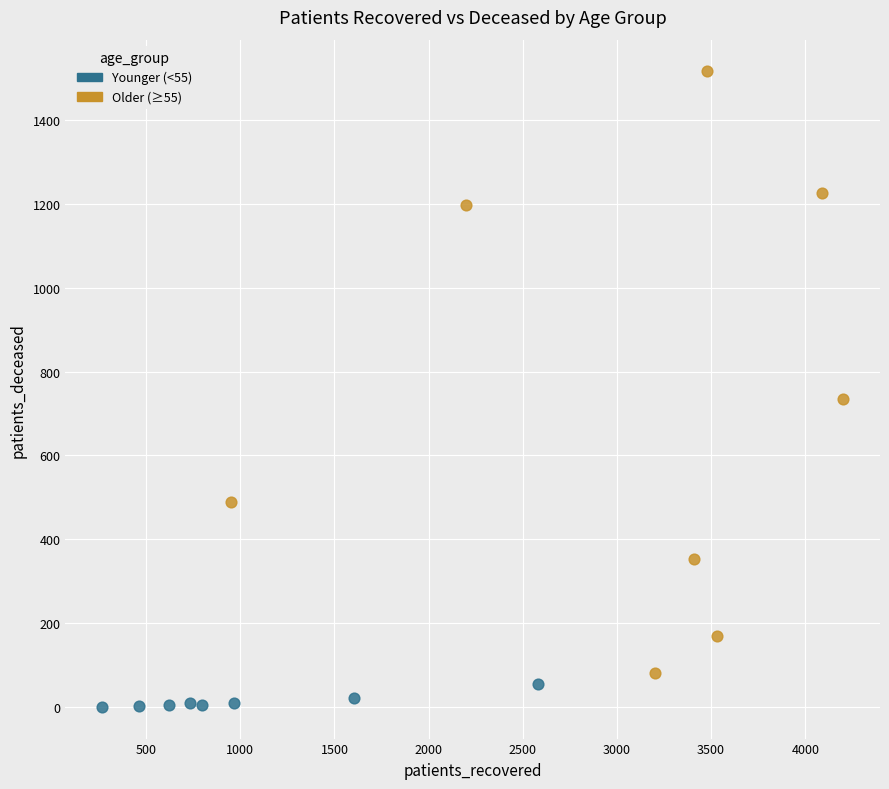

What are all the series names shown in the legend?

Younger (<55), Older (≥55)